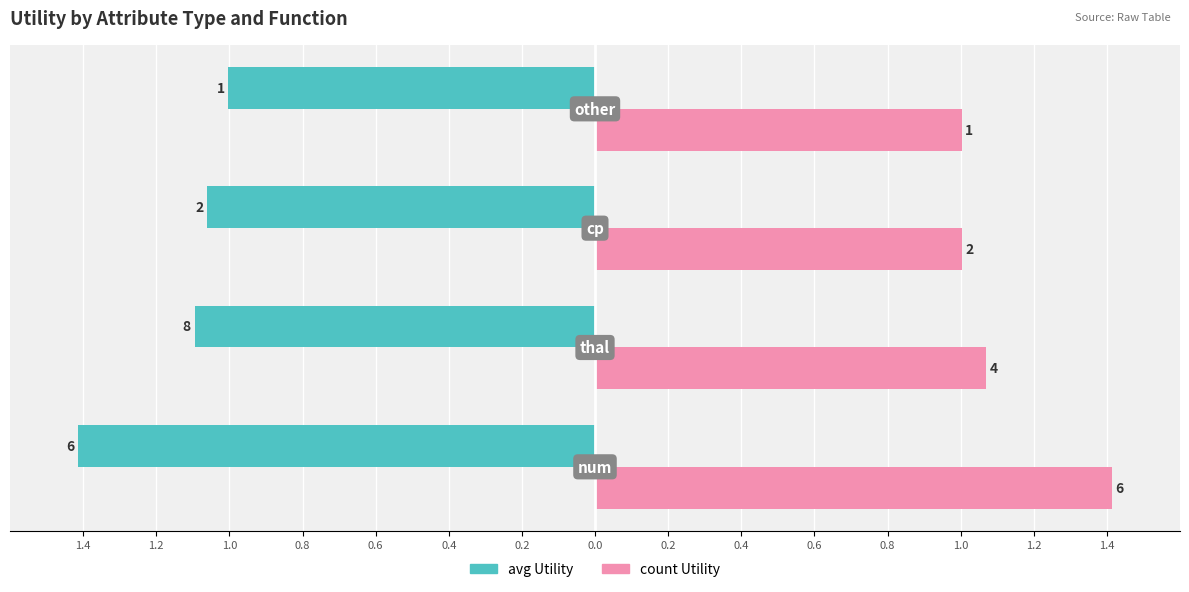

What are all the series names shown in the legend?

avg Utility, count Utility